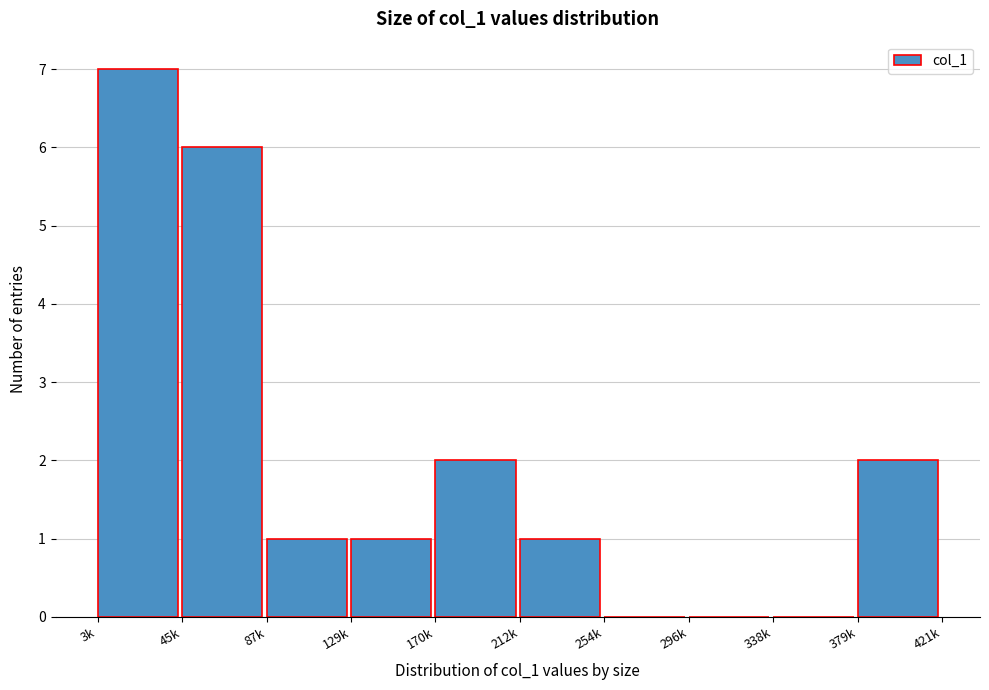

Reading left to right, transcribe all the data shown in this chart.

3k=7	45k=6	87k=1	129k=1	170k=2	212k=1	254k=0	296k=0	338k=0	379k=2